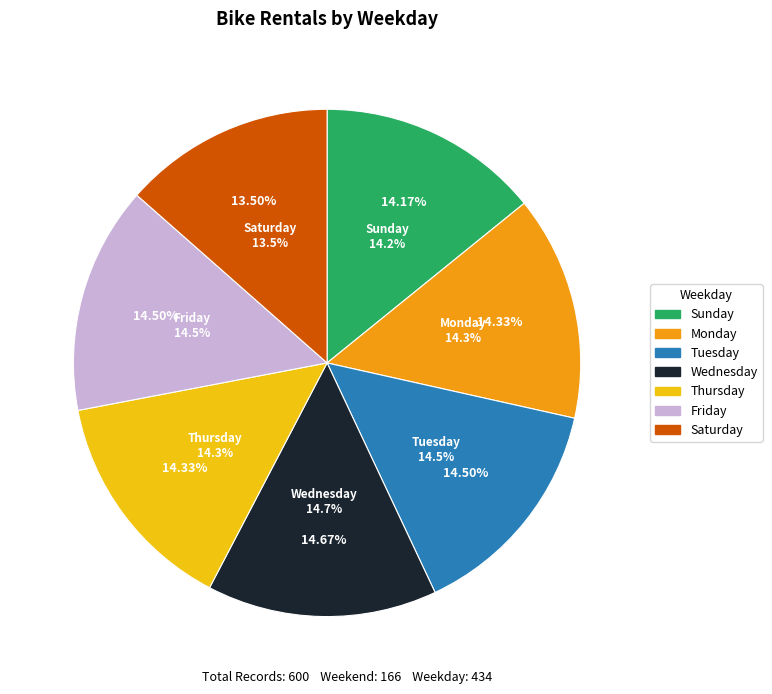

True or false: Wednesday accounts for 7% of the total.

False